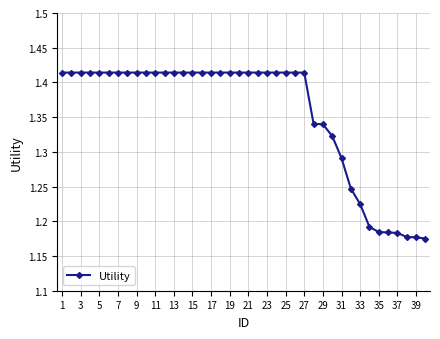

How many lines are shown in the chart?

1